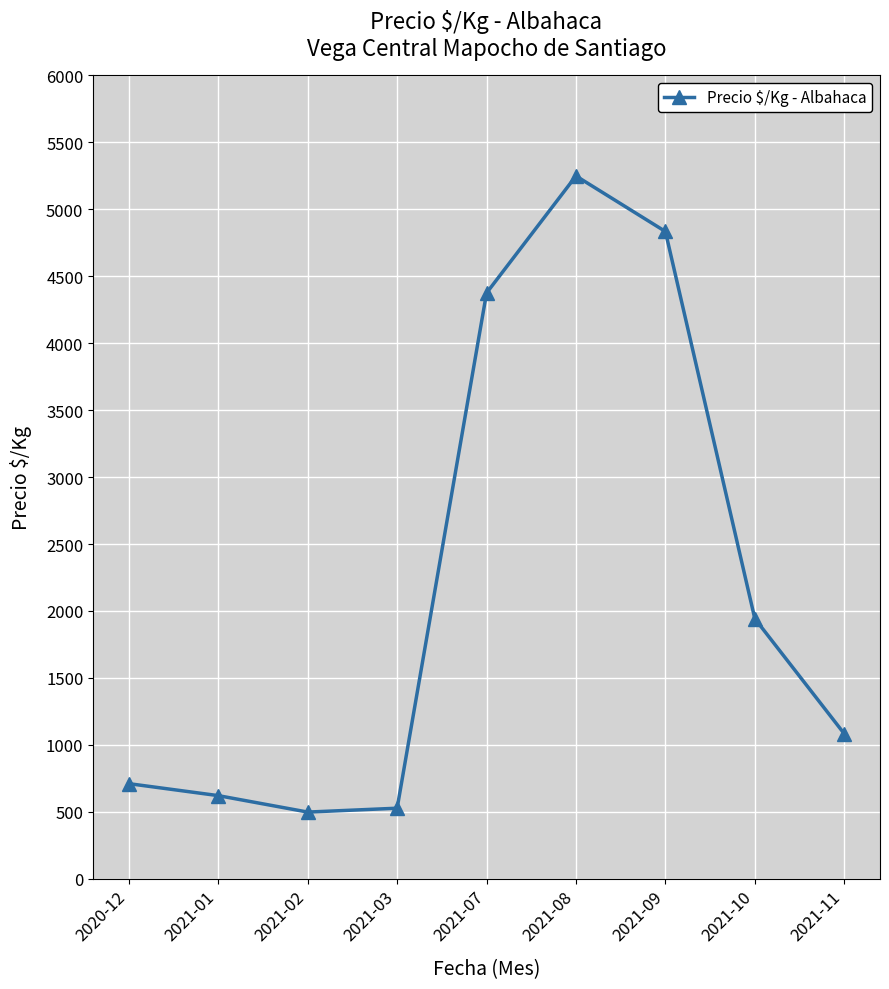

How many interior local valleys (lower than both neighbors) does the data have?

1